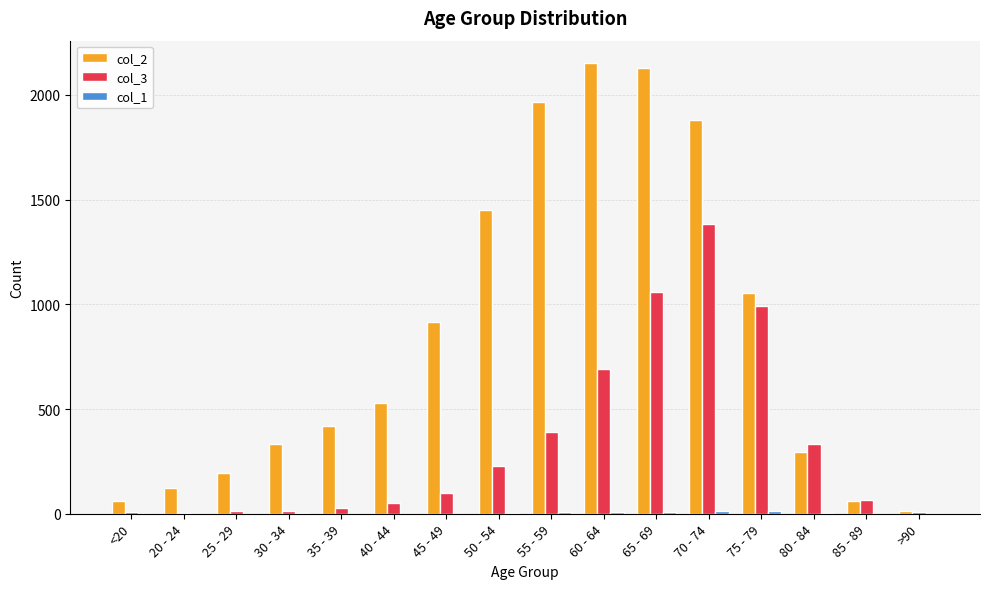

Is it true that col_2 equals 62 at 85 - 89?

True